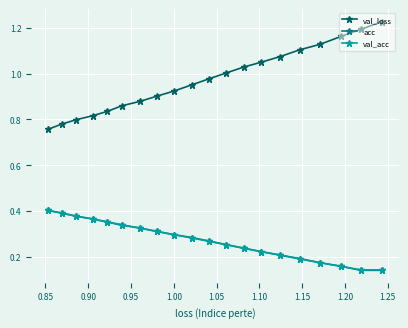

Which series has the largest total across all categories?

val_loss